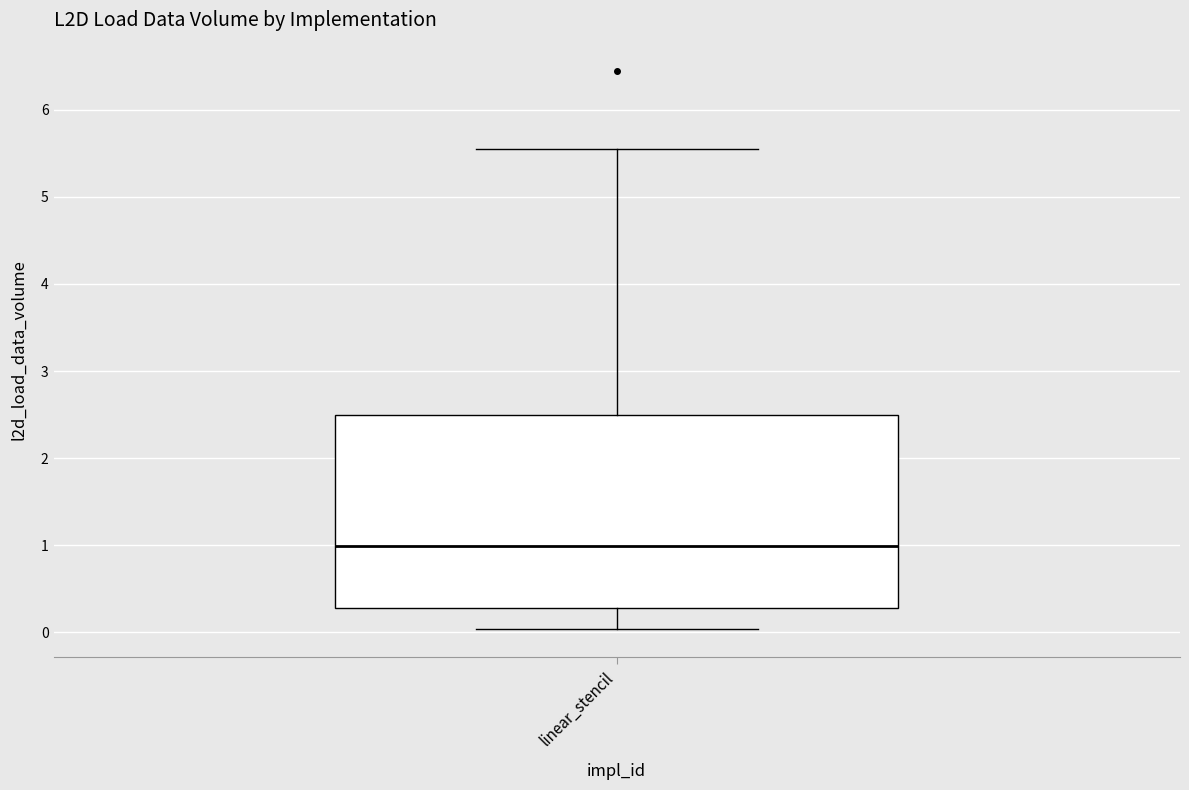

Where does the lower whisker of the box for linear_stencil end on the y-axis? The values are not printed on the chart, so give them approximately, as read against the axis.

0.0